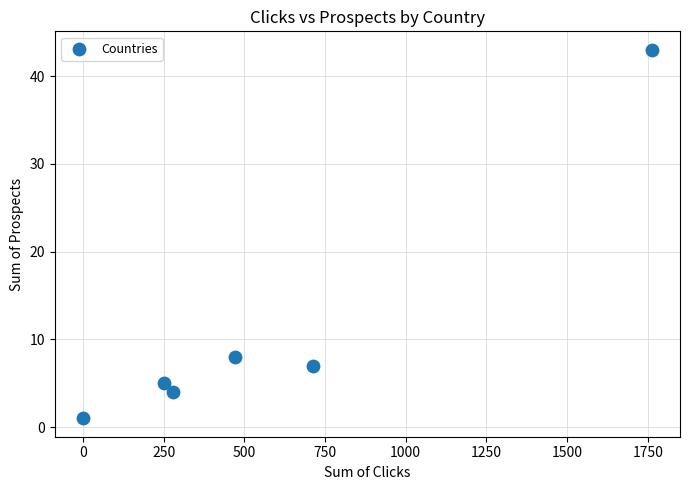

What is the range of Y values (max minus min)?

42